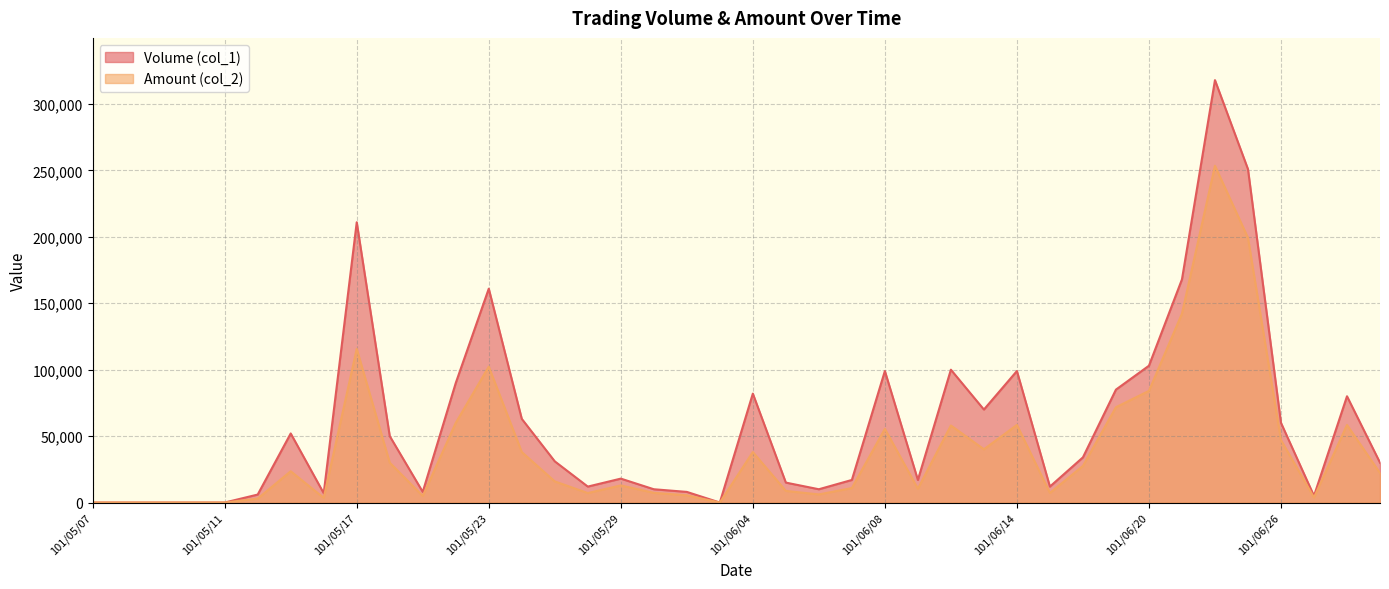

True or false: Volume (col_1) and Amount (col_2) intersect in this chart.

False